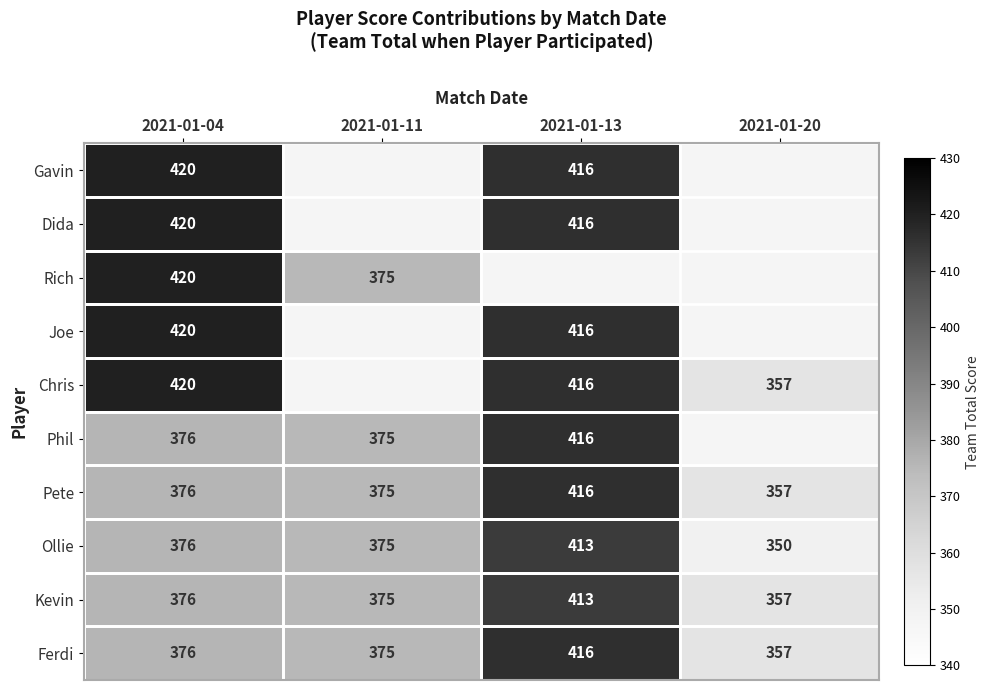

What is the sum of all Pete values?

1524